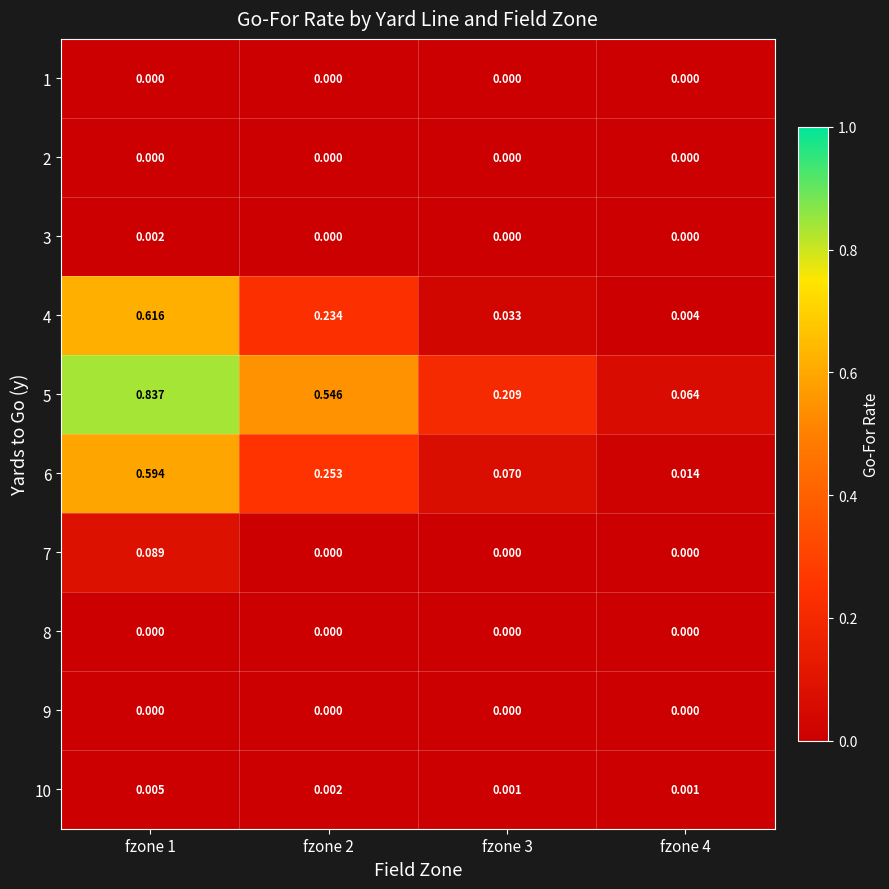

Is the value of 7 at fzone 1 greater than the value of 6 at fzone 4?

Yes